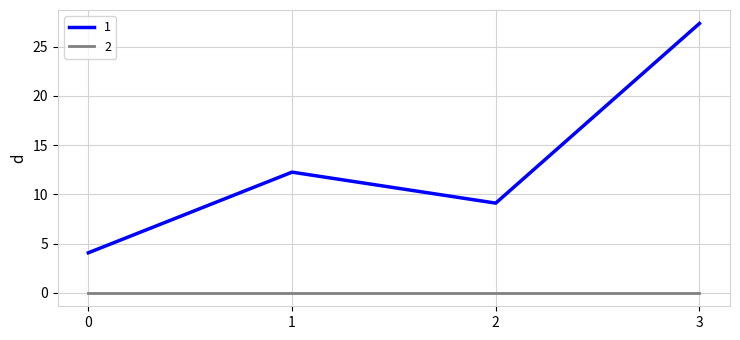

At which category does 1 reach its first local valley?

2